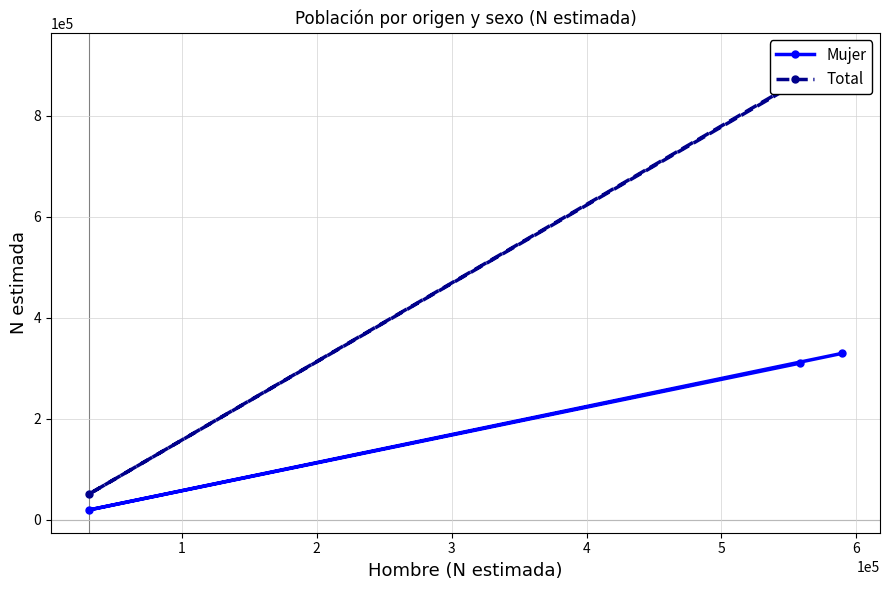

Count the number of categories in the chart.

3